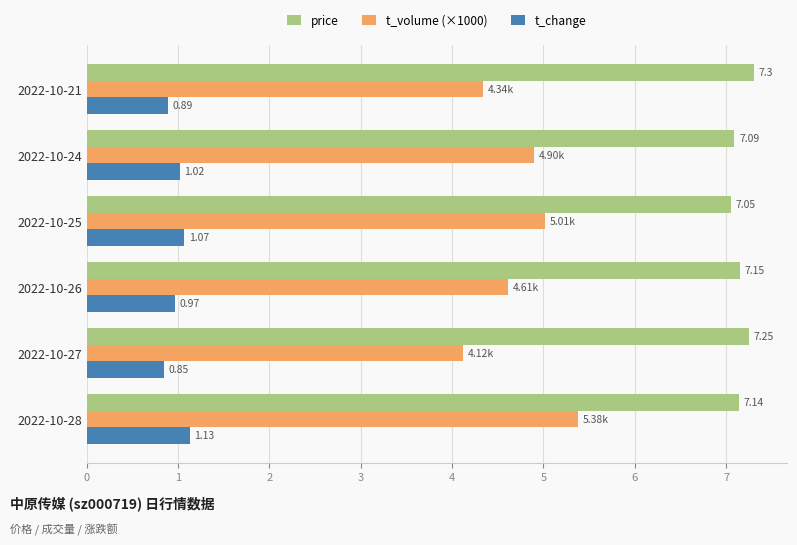

How many series are shown in this chart?

3